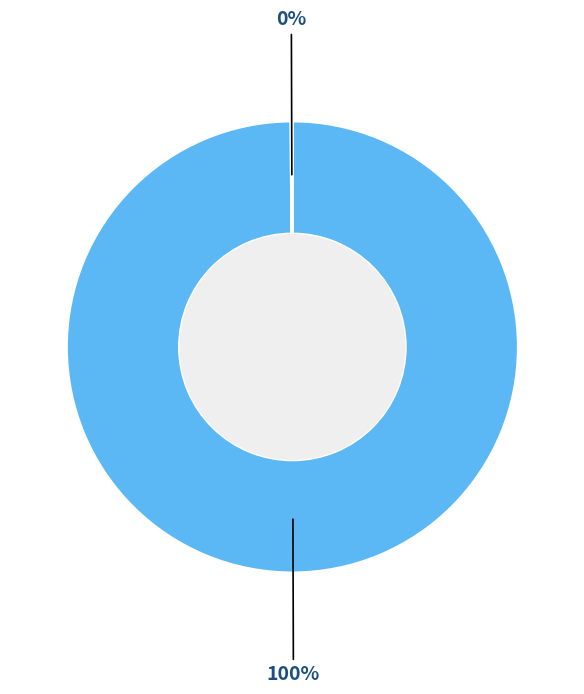

To the nearest percent, what is the difference between the largest and smallest slice percentages?

100%